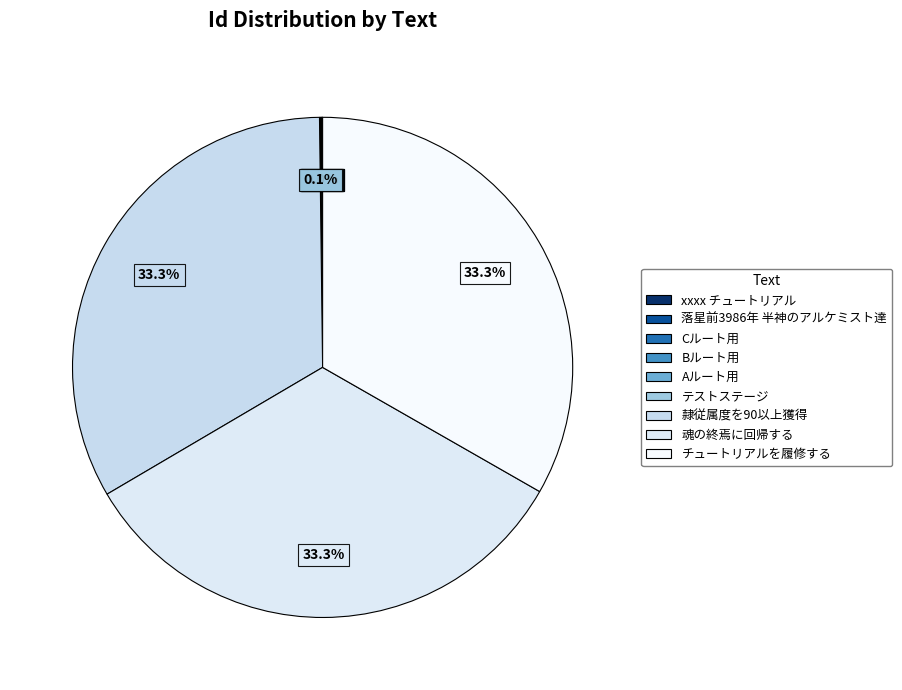

Is the sum of Bルート用 and Cルート用 greater than half?

No